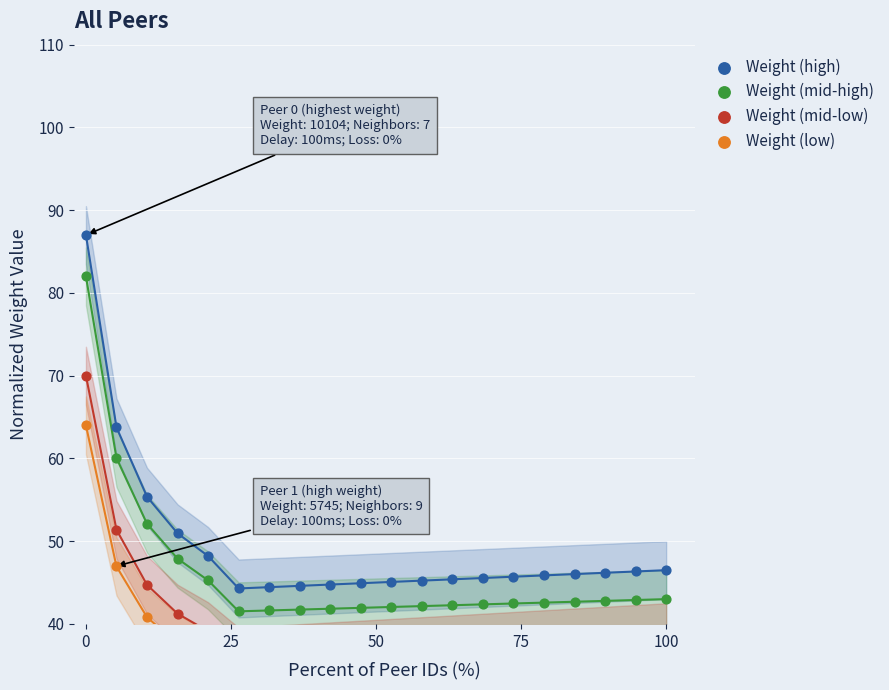

What are all the series names shown in the legend?

Weight (high), Weight (mid-high), Weight (mid-low), Weight (low)